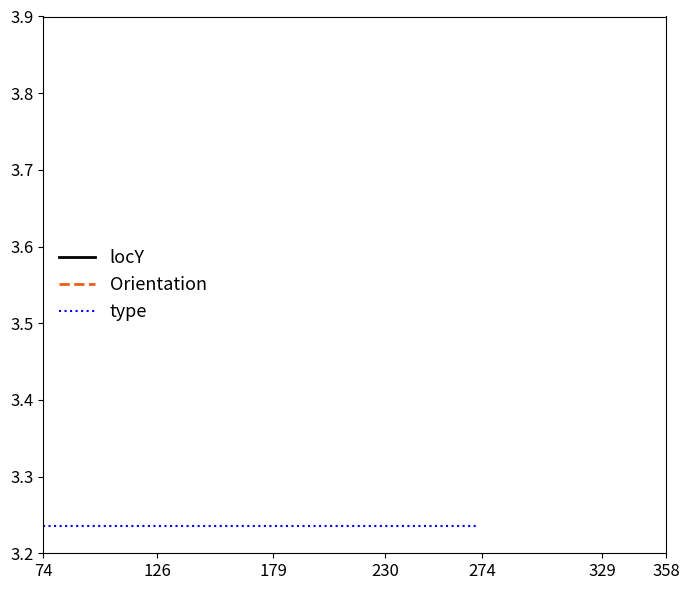

True or false: locY has more than 1 interior local peaks.

False